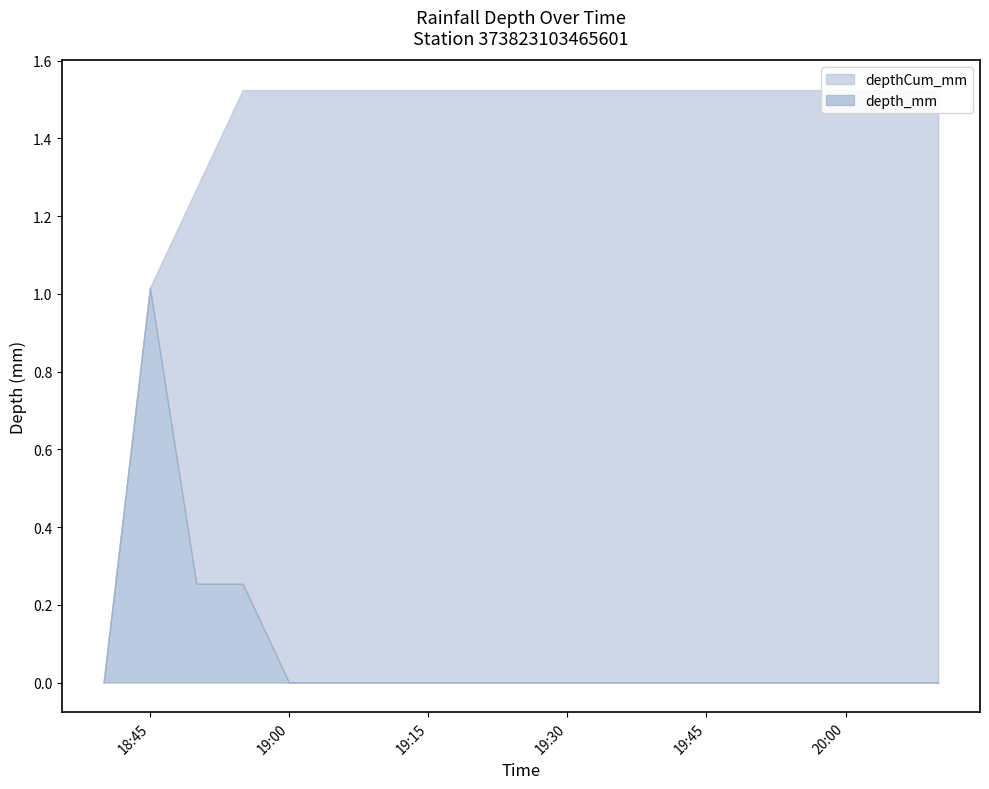

What is the label of the 1st point from the right?

2018-07-29 20:10:00